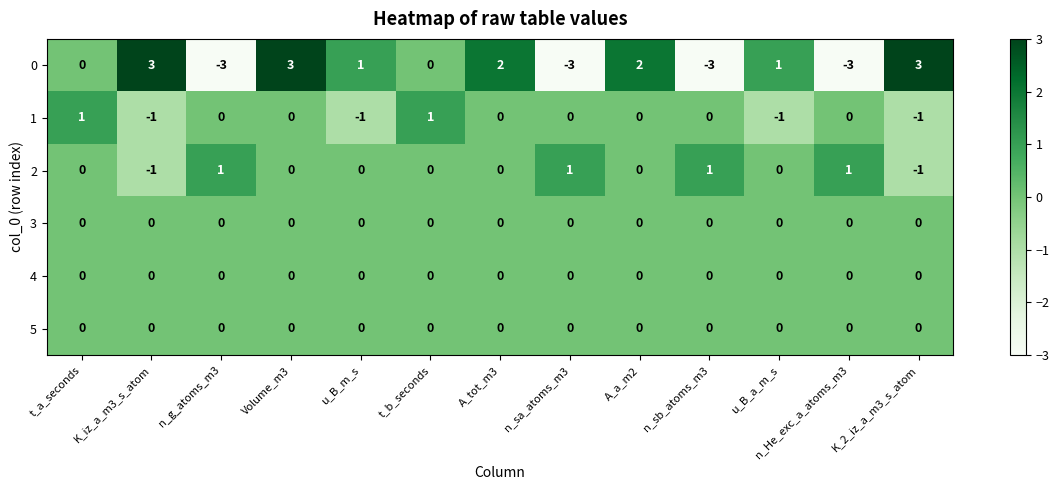

Where does the 1 series first go above 0?

t_a_seconds